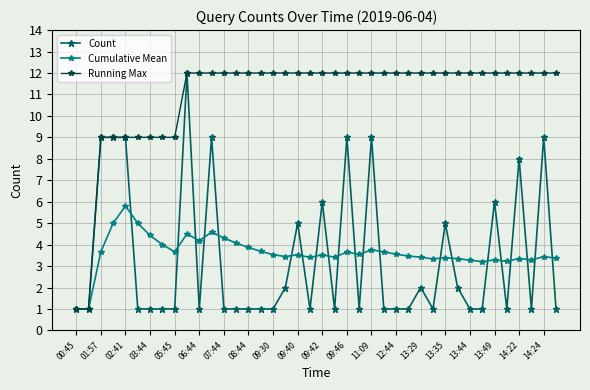

How many lines are shown in the chart?

3